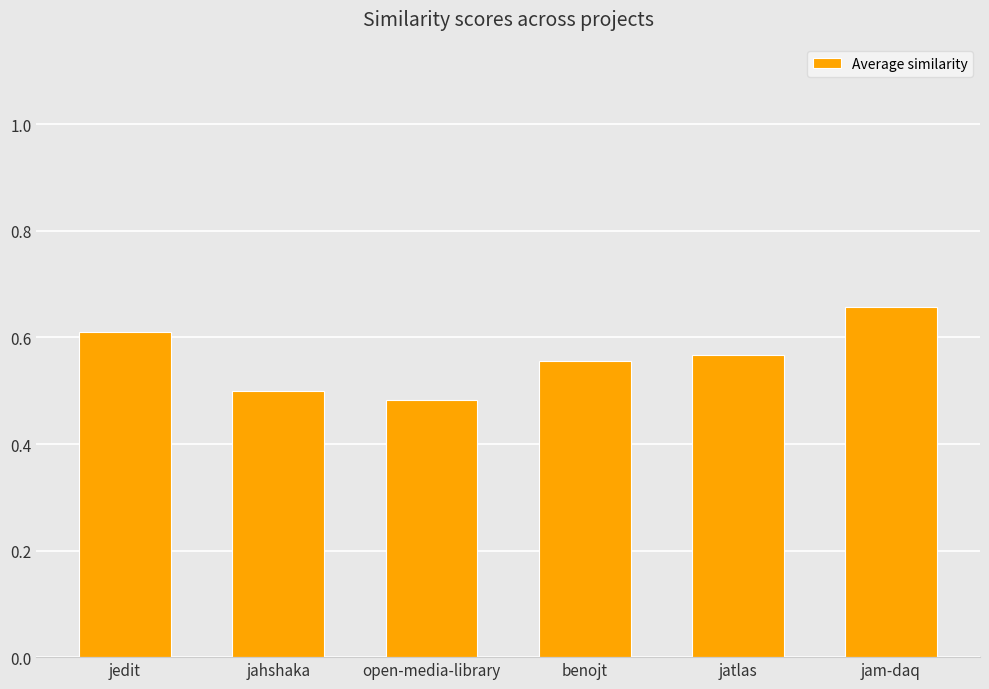

Where is the data nearest to the value 0?

open-media-library